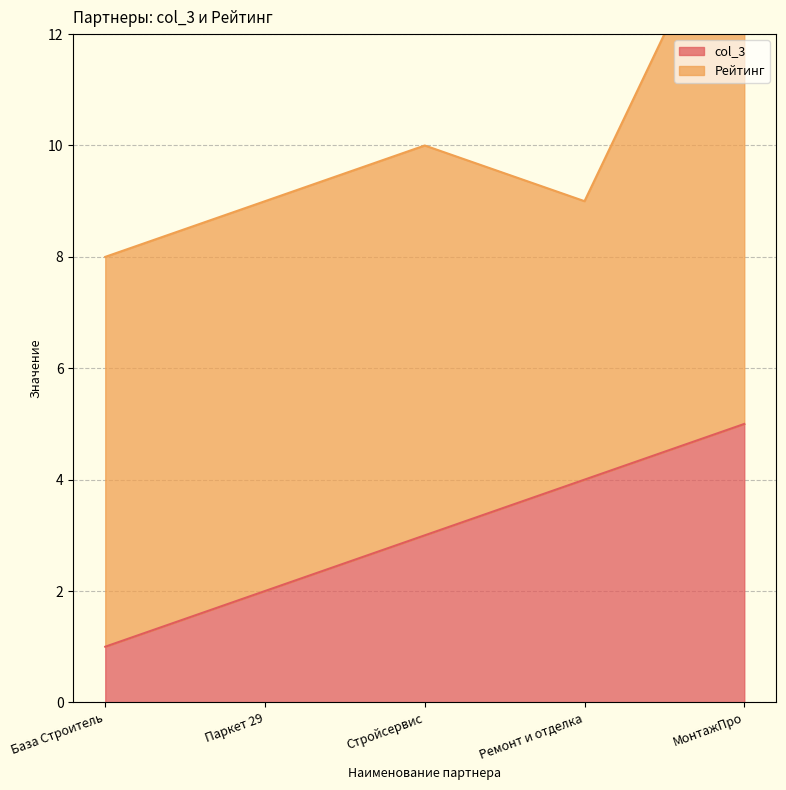

What position from the right is Паркет 29?

4